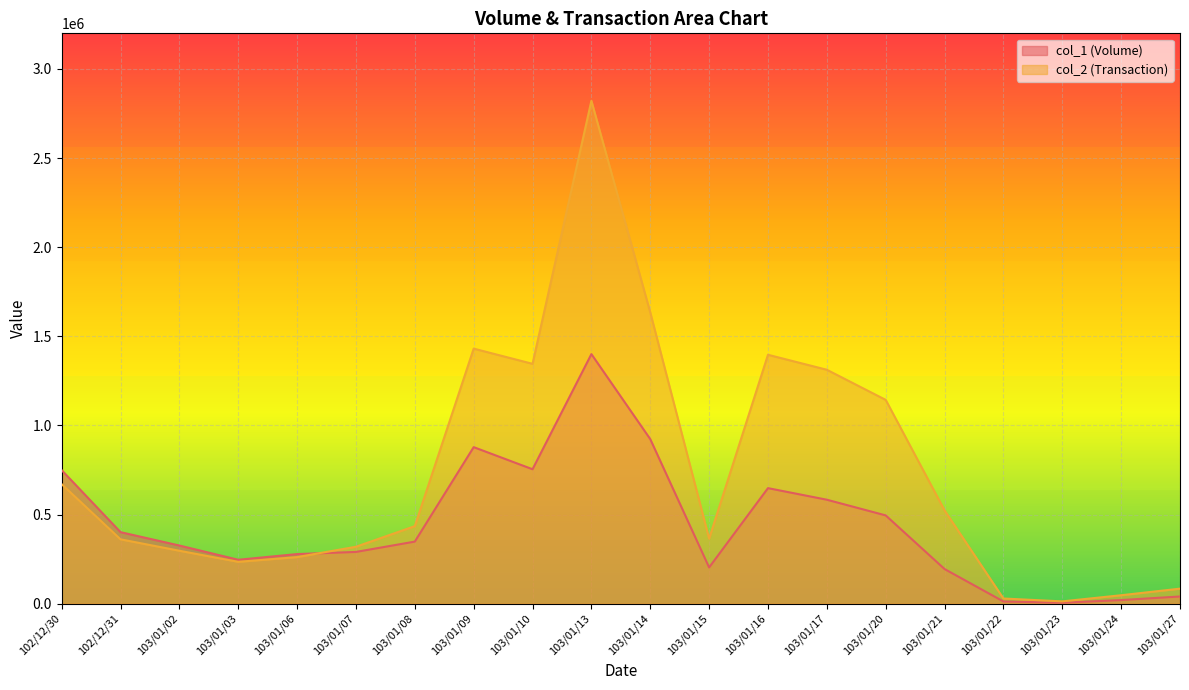

Is the value of col_1 (Volume) at 103/01/24 greater than the value of col_2 (Transaction) at 103/01/15?

No